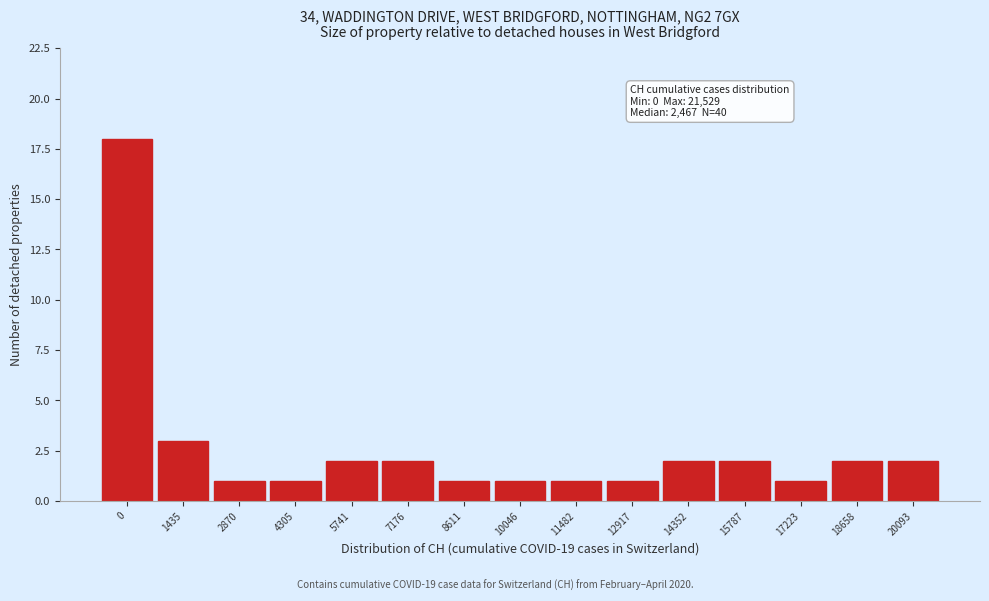

Reading left to right, extract all data points from this chart.

0=18	1435=3	2870=1	4305=1	5741=2	7176=2	8611=1	10046=1	11482=1	12917=1	14352=2	15787=2	17223=1	18658=2	20093=2